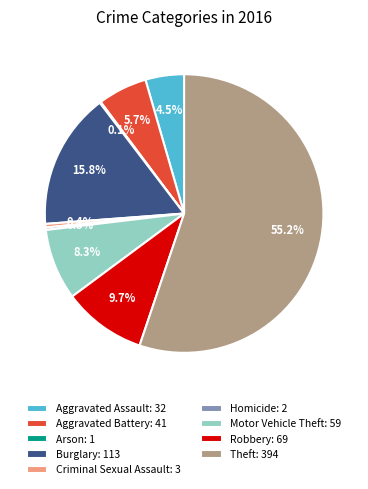

What is the ratio of the value at Aggravated Battery to the value at Criminal Sexual Assault?

13.7